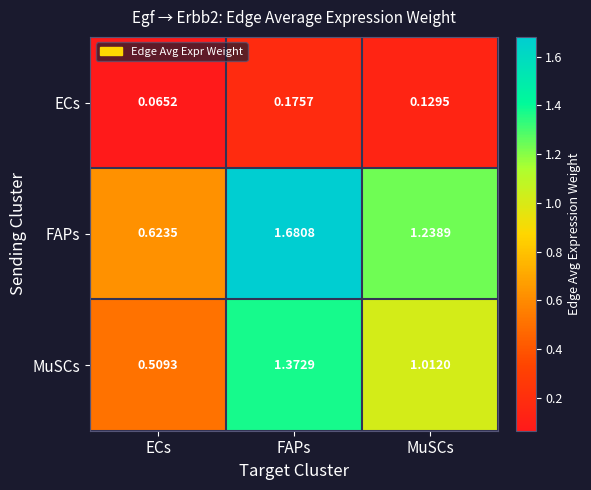

At which label does FAPs first exceed 1?

FAPs